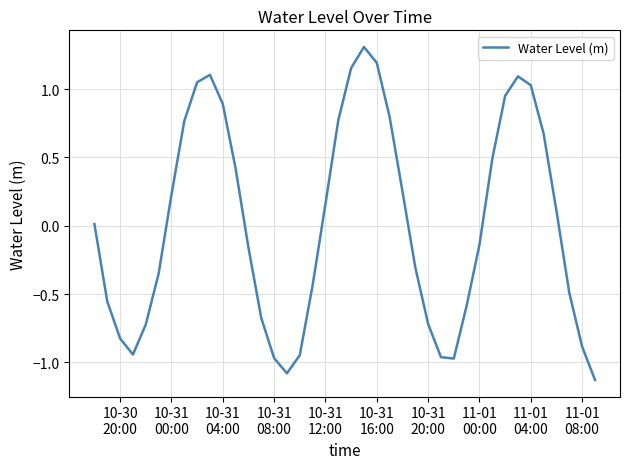

What is the difference between the maximum and minimum values?

2.4